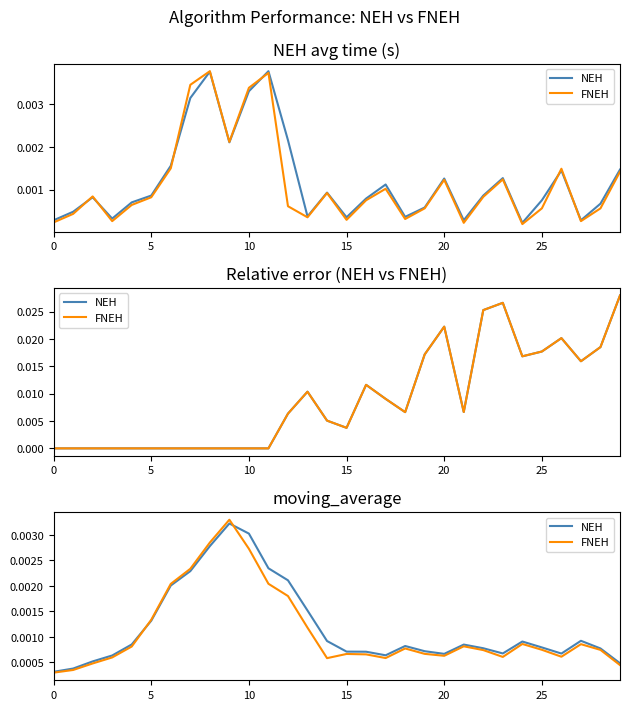

Count the FNEH values in the range 0 to 1.

30